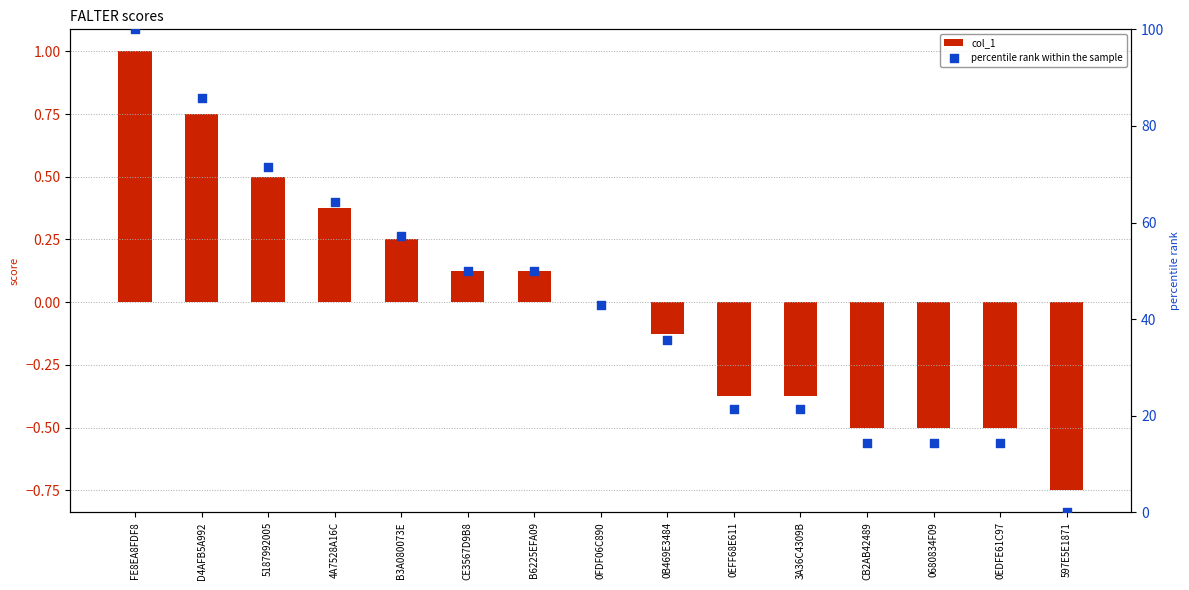

Which series contains the lowest Y value?

col_1